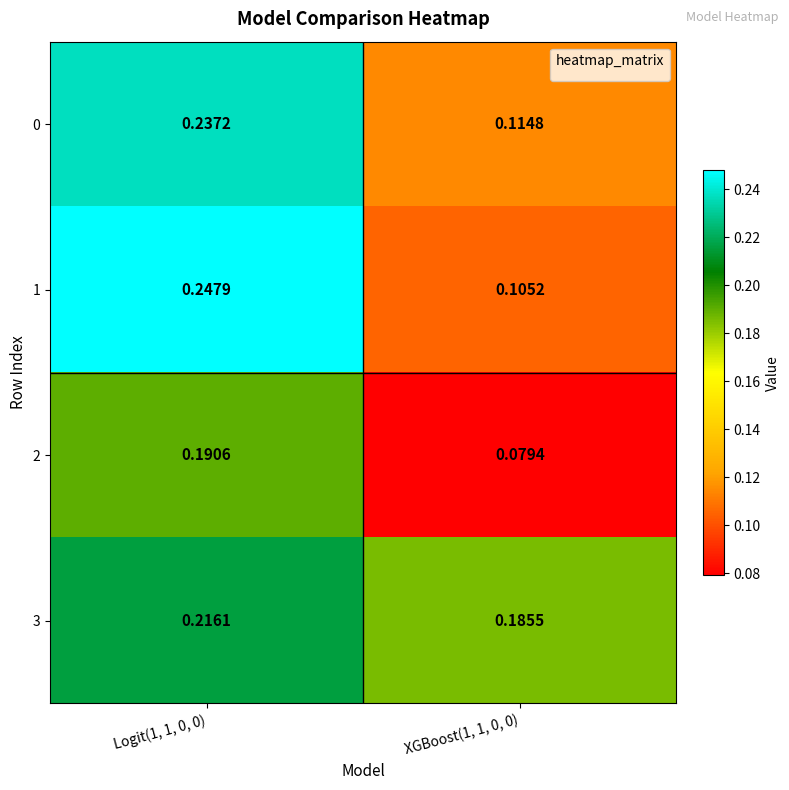

Which series has the widest spread of values?

1